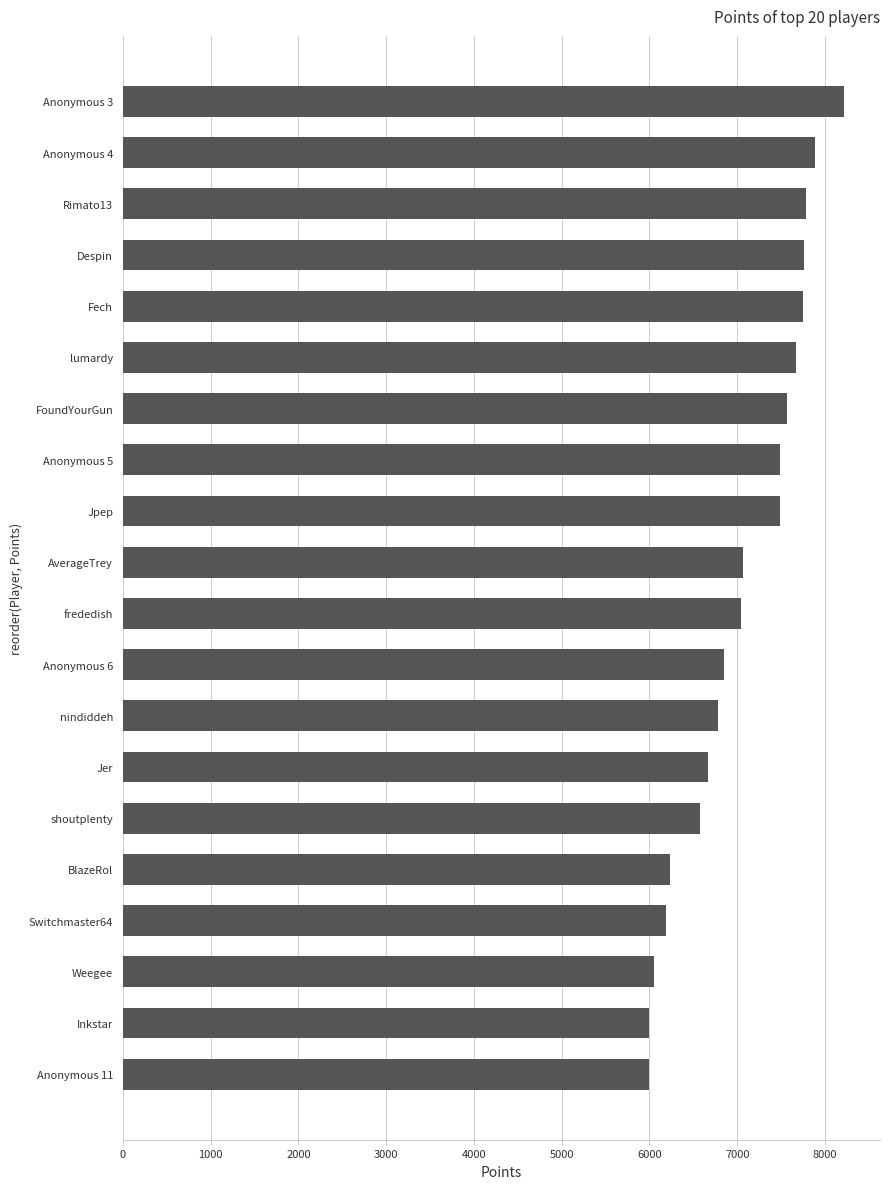

What is the difference between the values at shoutplenty and Jpep?

906